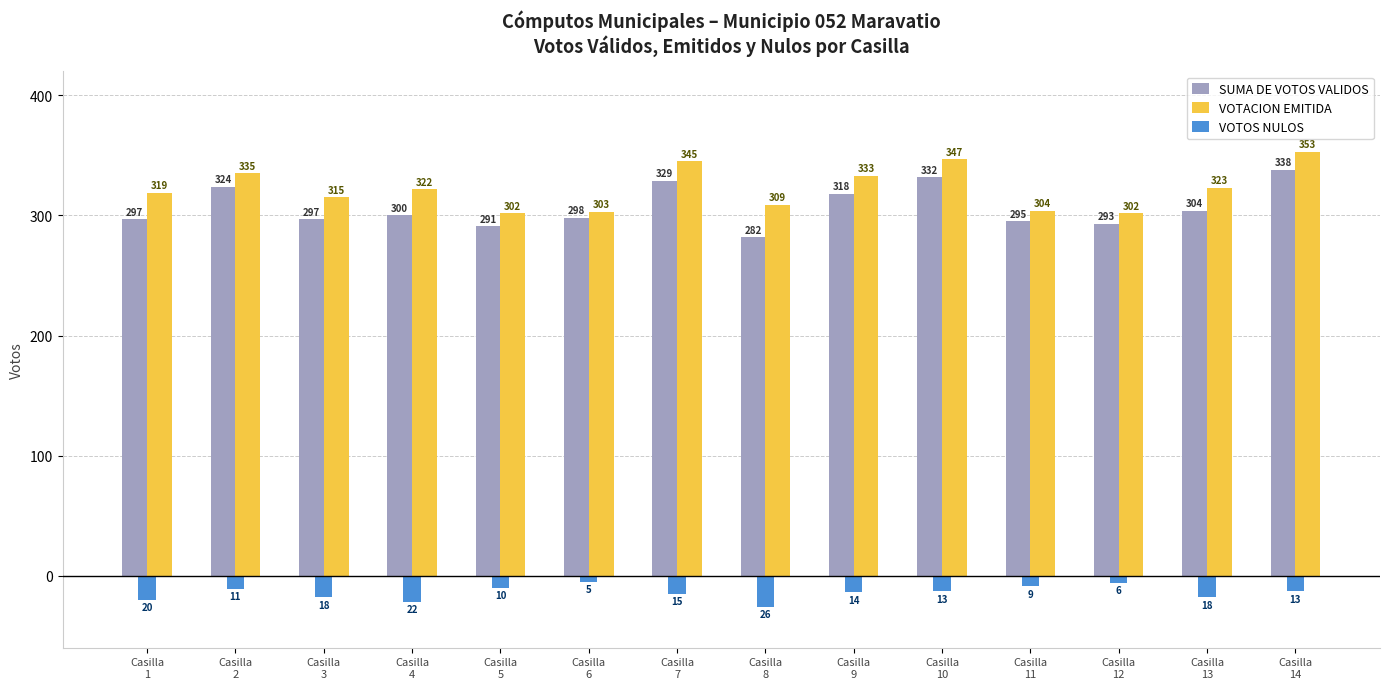

List the series in order of their peak value, highest first.

VOTACION EMITIDA, SUMA DE VOTOS VALIDOS, VOTOS NULOS